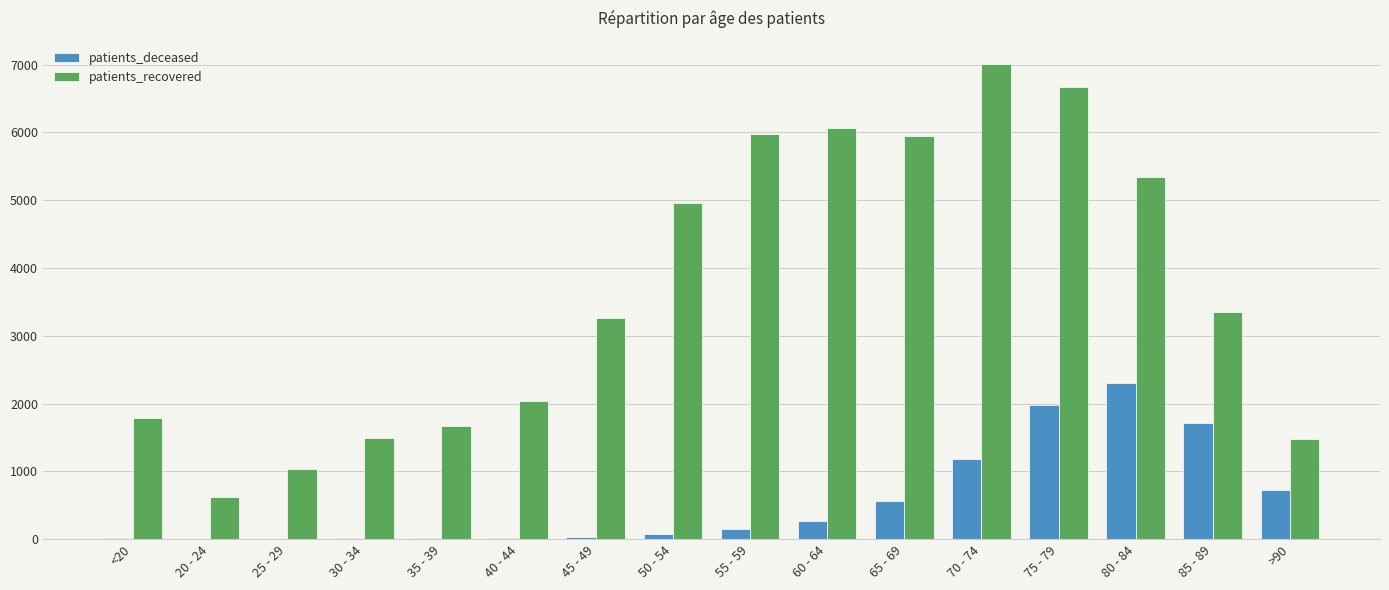

Are the bars horizontal?

No